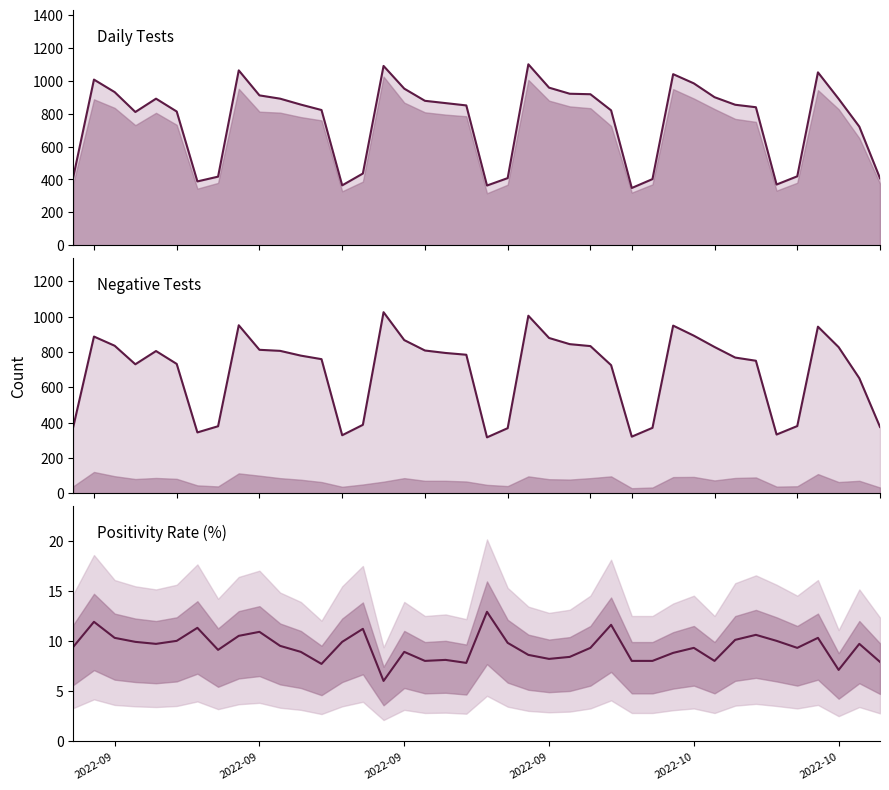

How many values in the n_tests series are below 855?

20